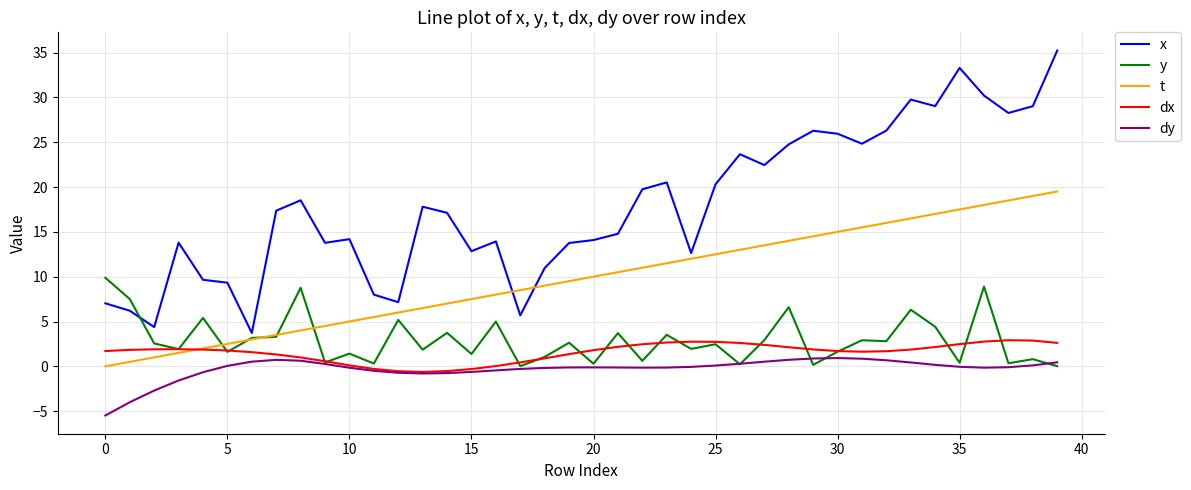

Which series has the largest total across all categories?

x